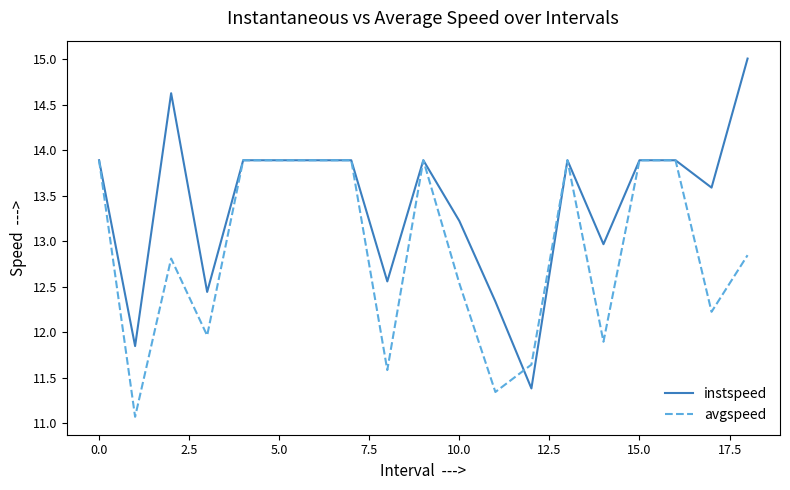

What are all the series names shown in the legend?

instspeed, avgspeed